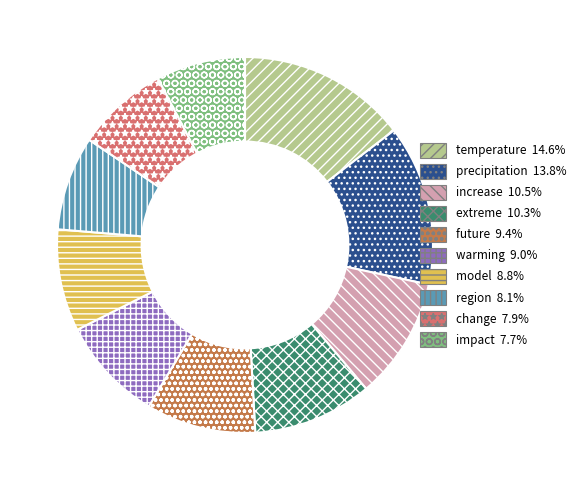

True or false: temperature accounts for 15% of the total.

True